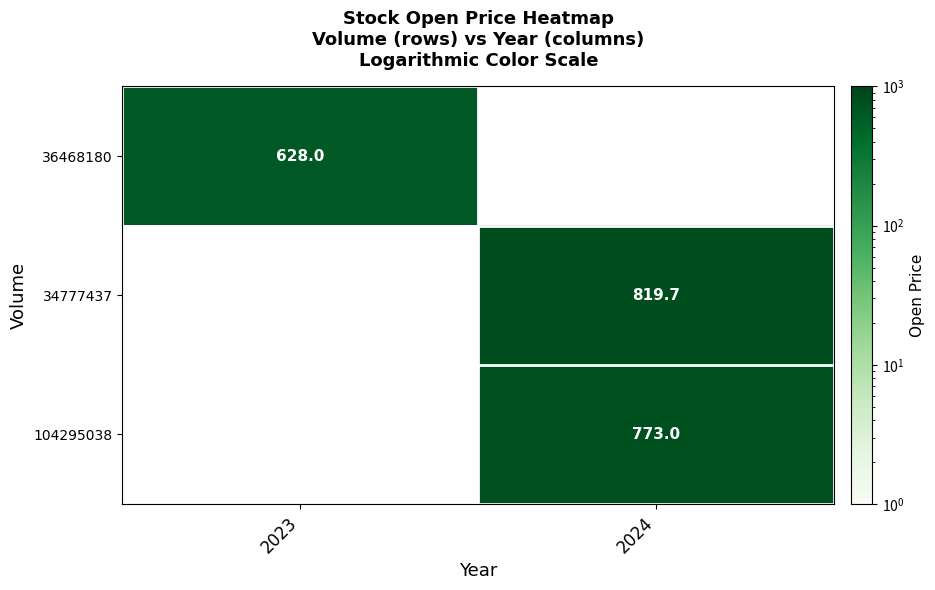

True or false: 34777437 has a value of 819.7 at 2024.

True